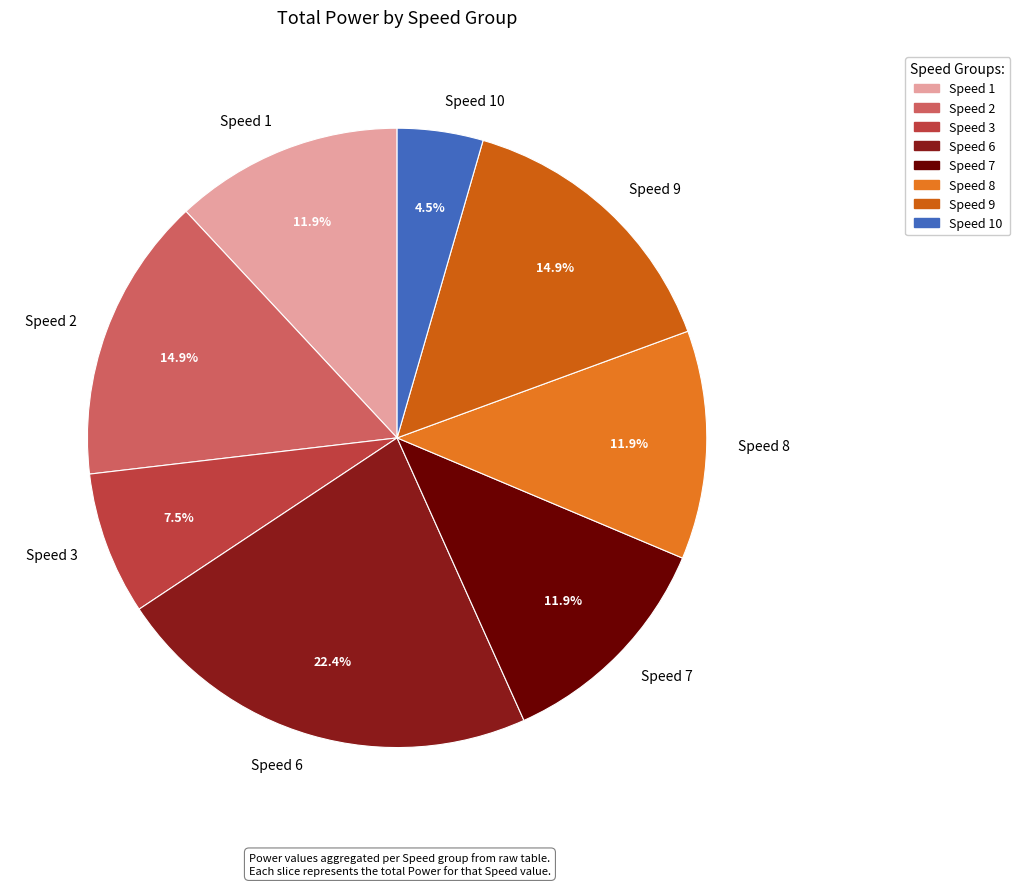

Is there any slice that represents more than half of the pie?

No